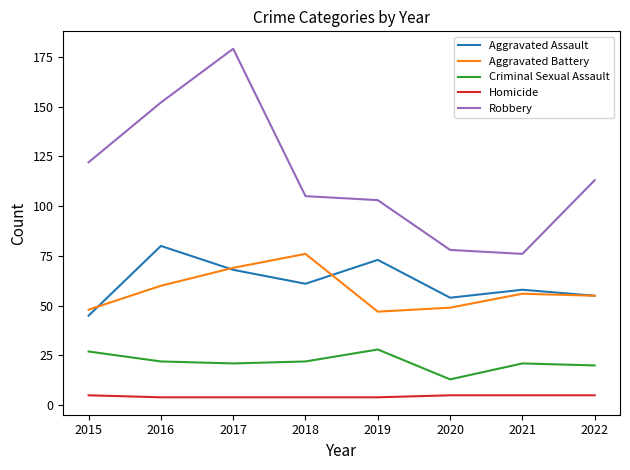

Reading left to right, list all the values displayed in this chart.

Aggravated Assault: 45	80	68	61	73	54	58	55
Aggravated Battery: 48	60	69	76	47	49	56	55
Criminal Sexual Assault: 27	22	21	22	28	13	21	20
Homicide: 5	4	4	4	4	5	5	5
Robbery: 122	152	179	105	103	78	76	113